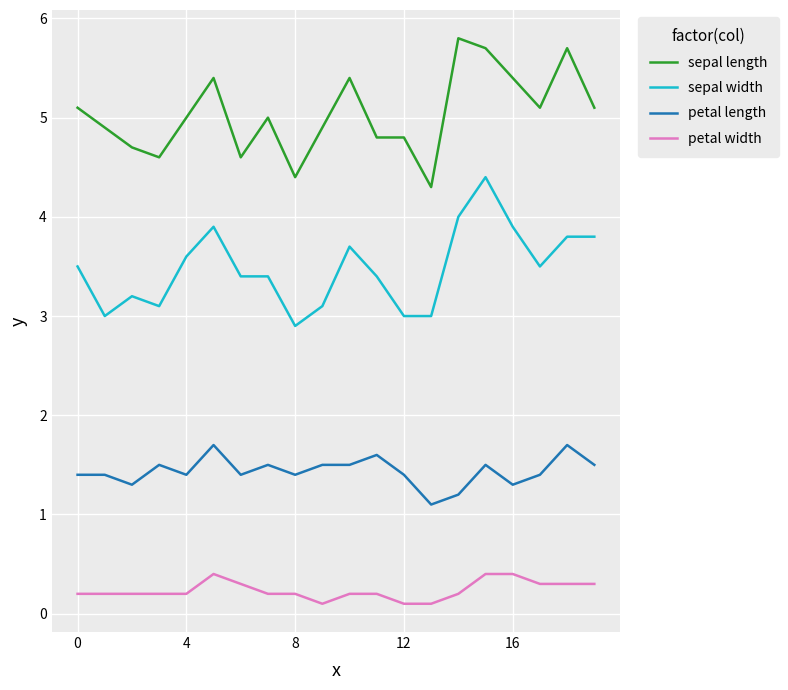

What is the greatest value displayed?

5.8